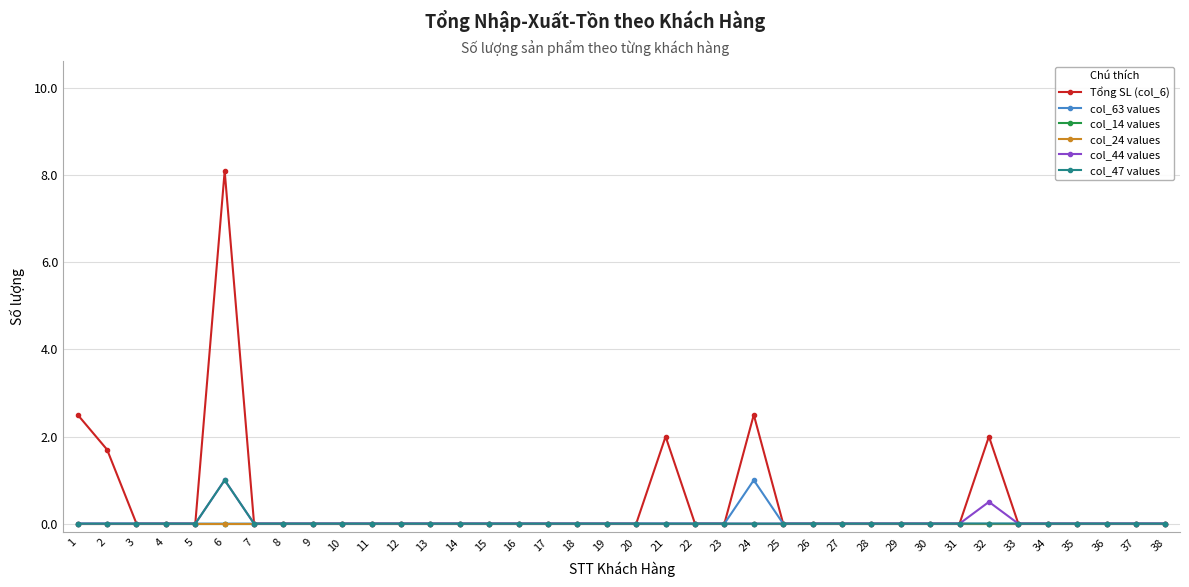

Which series changed the most between 17 and 21?

Tổng SL (col_6)